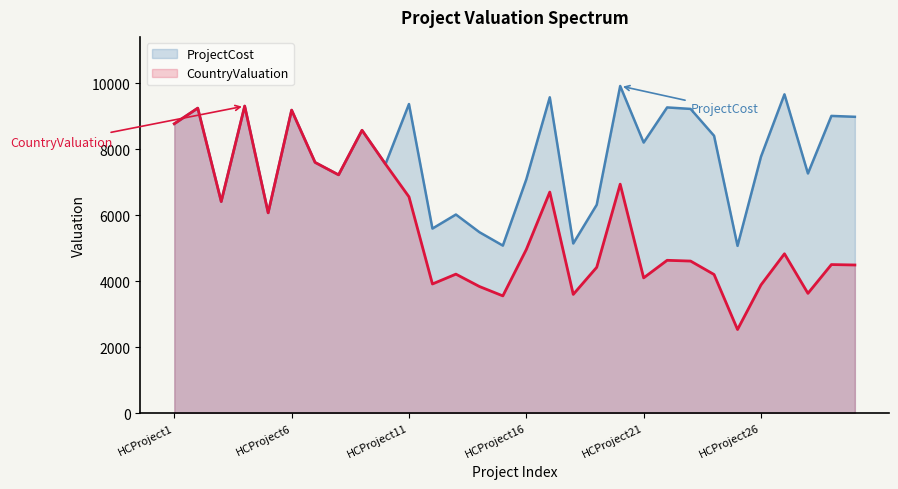

How many data points in CountryValuation are above 4830?

14